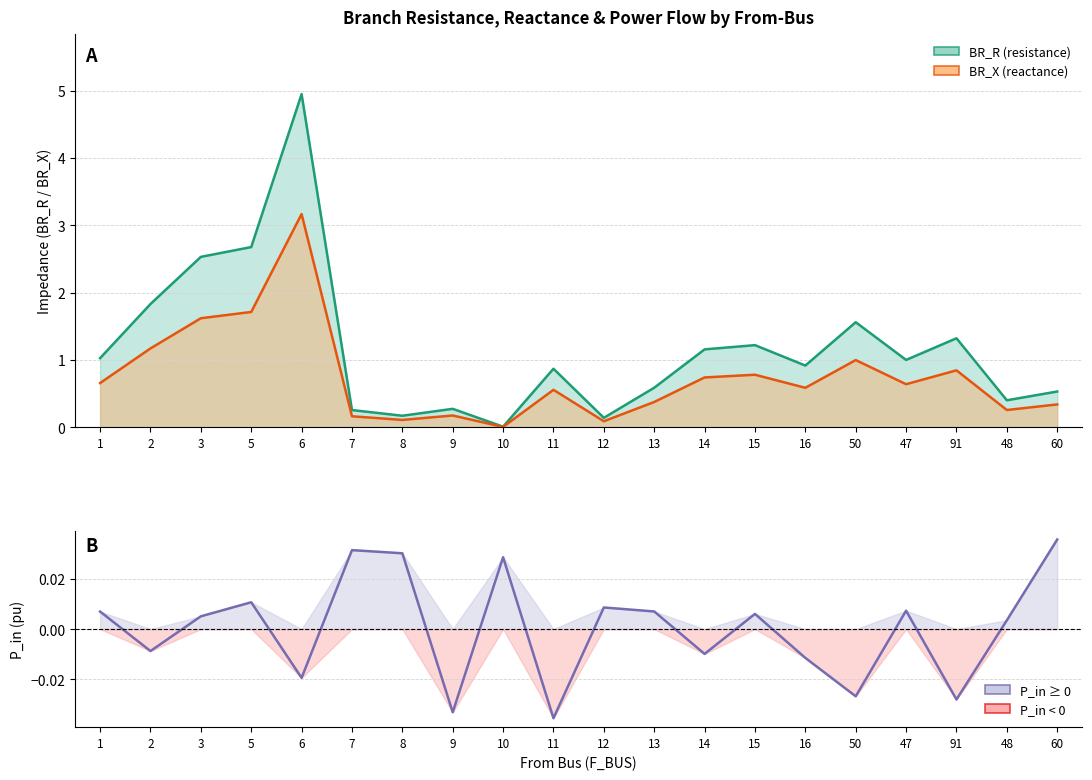

Which series has the largest range (max minus min)?

BR_R